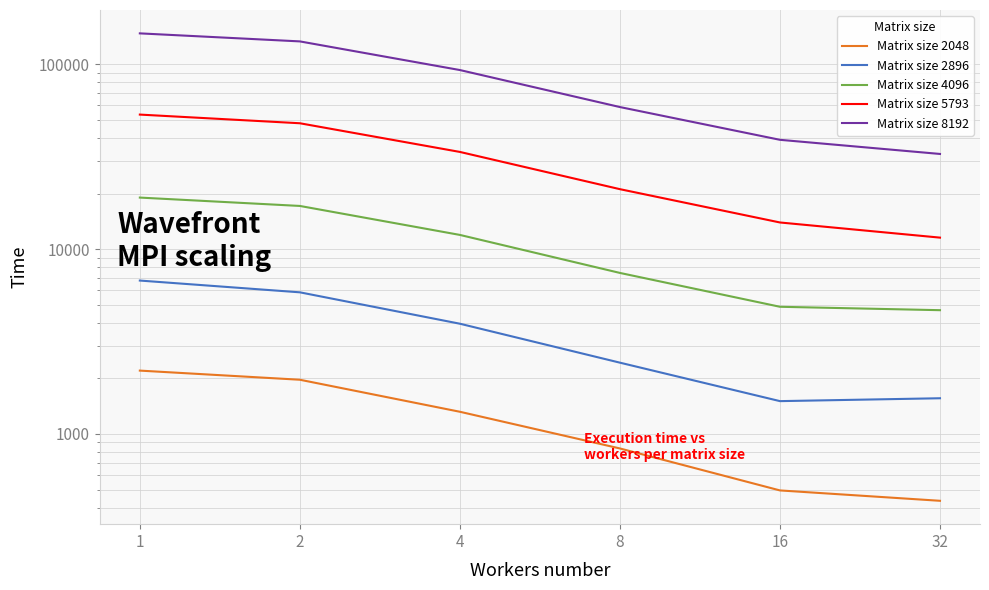

What is the difference between the Matrix size 5793 values at 8 and 1?

32386